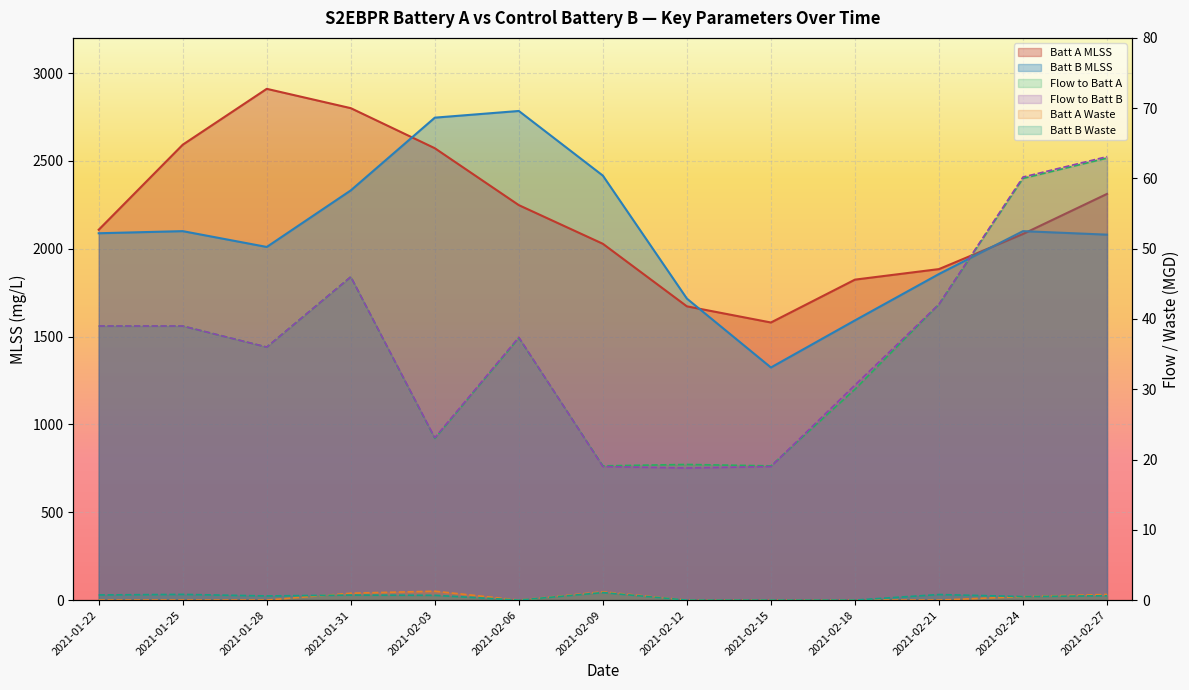

True or false: Flow to Batt B and Batt B Waste cross at least once.

False